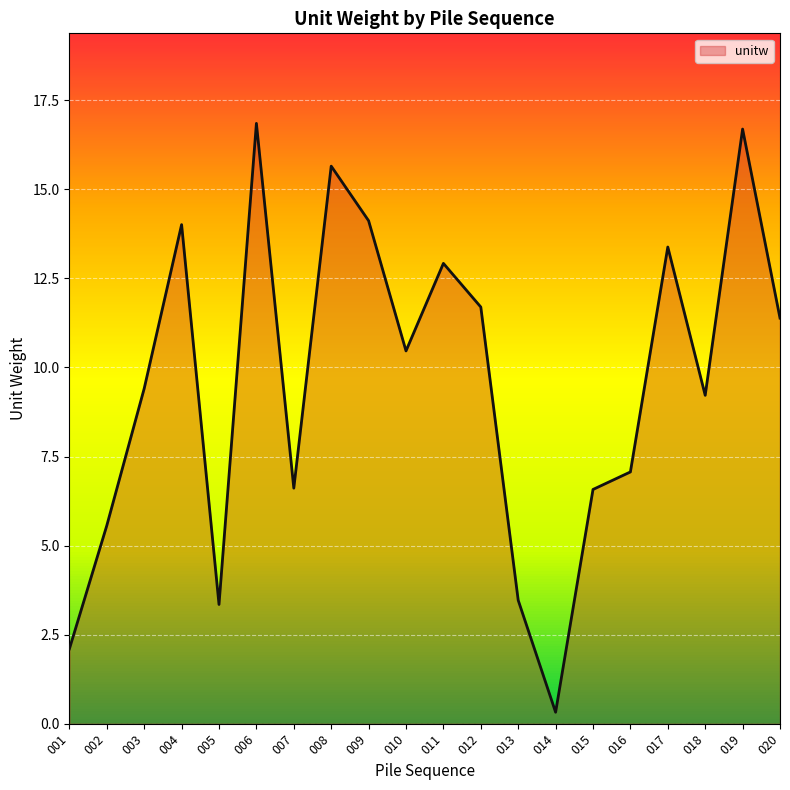

The value at 020 is 4.0. True or false?

False